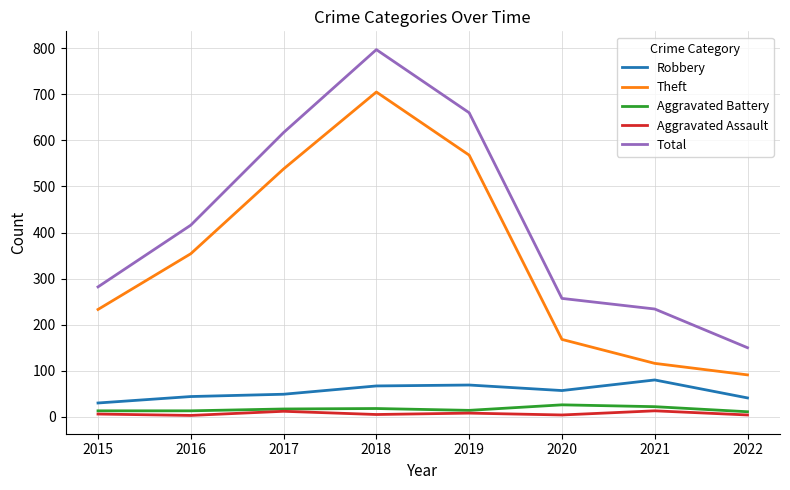

What is the spread (max minus min) of values at 2021?

221